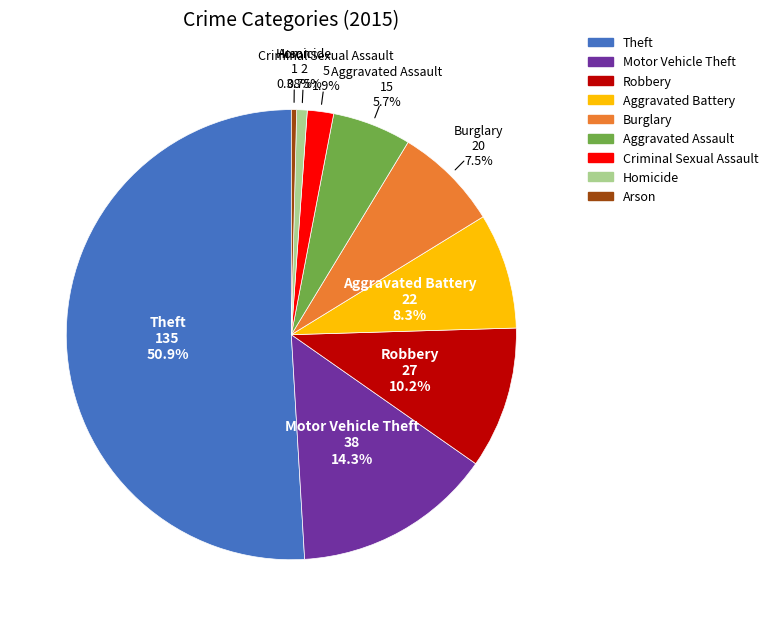

How many segments does this pie chart have?

9